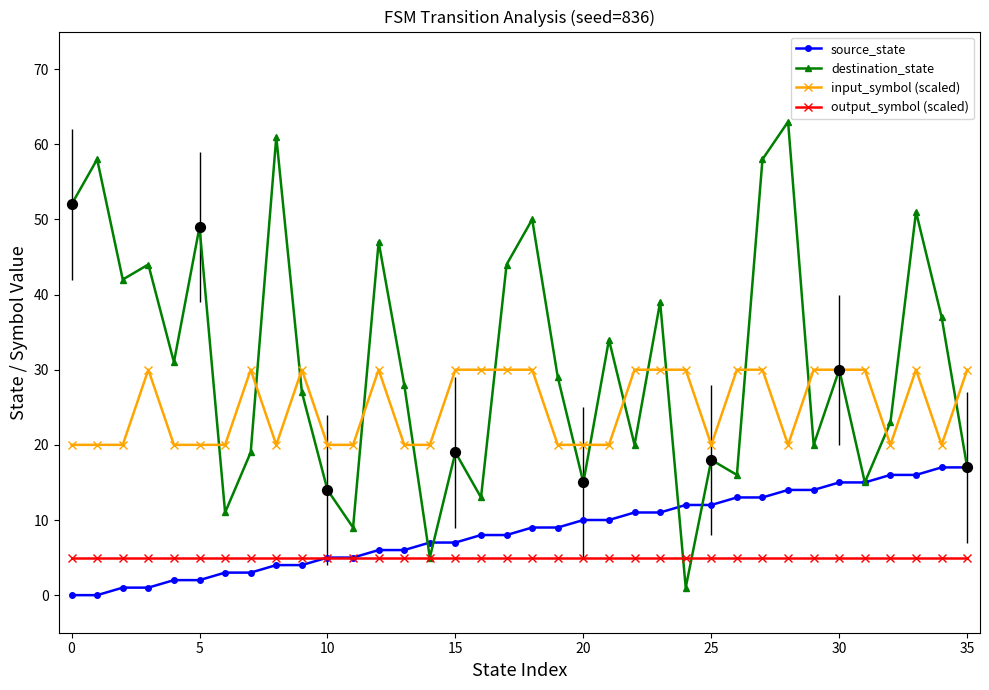

Which series has the largest range (max minus min)?

destination_state